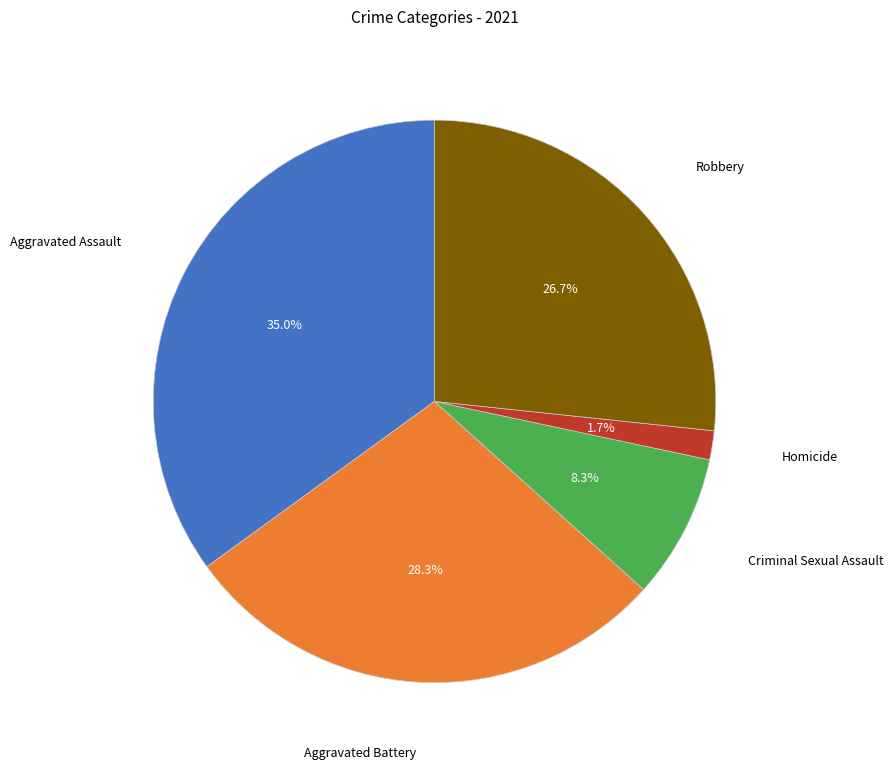

Is there any slice that represents more than half of the pie?

No